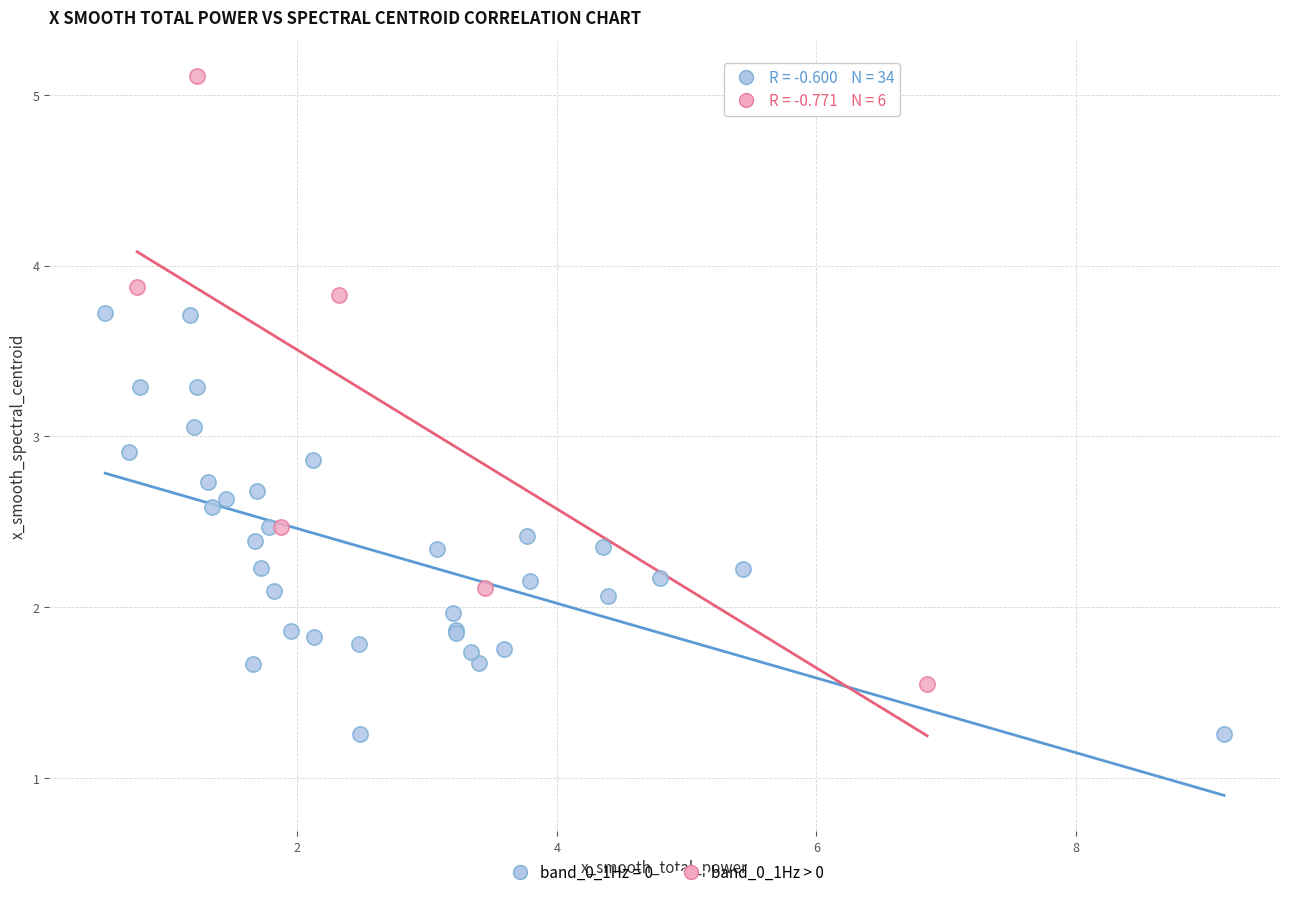

Which series has the widest spread of Y values?

band_0_1Hz > 0